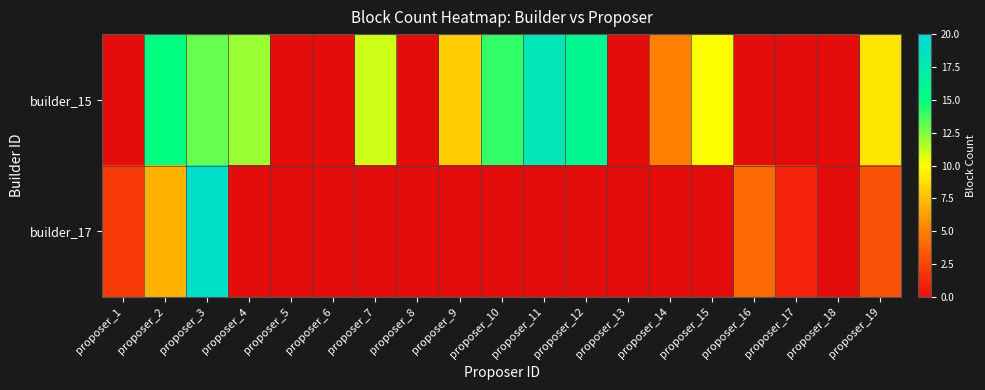

Which label corresponds to the largest value in the chart?

proposer_3